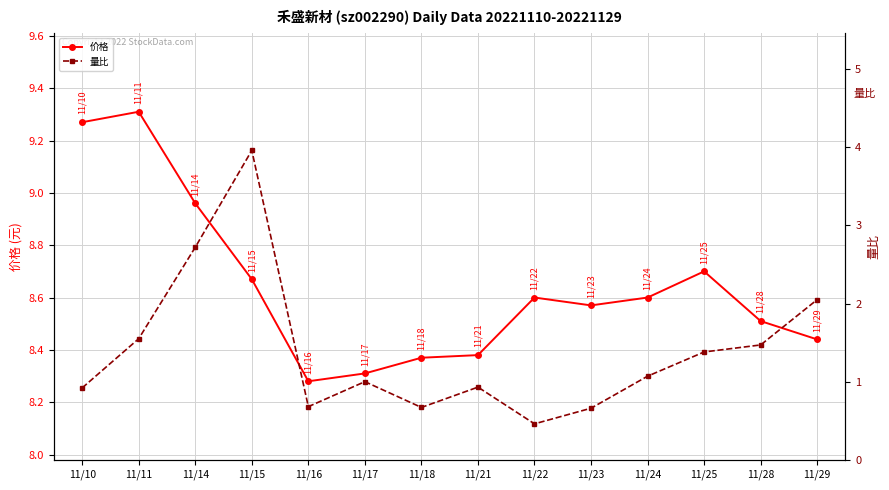

True or false: 价格 and 量比 intersect in this chart.

False